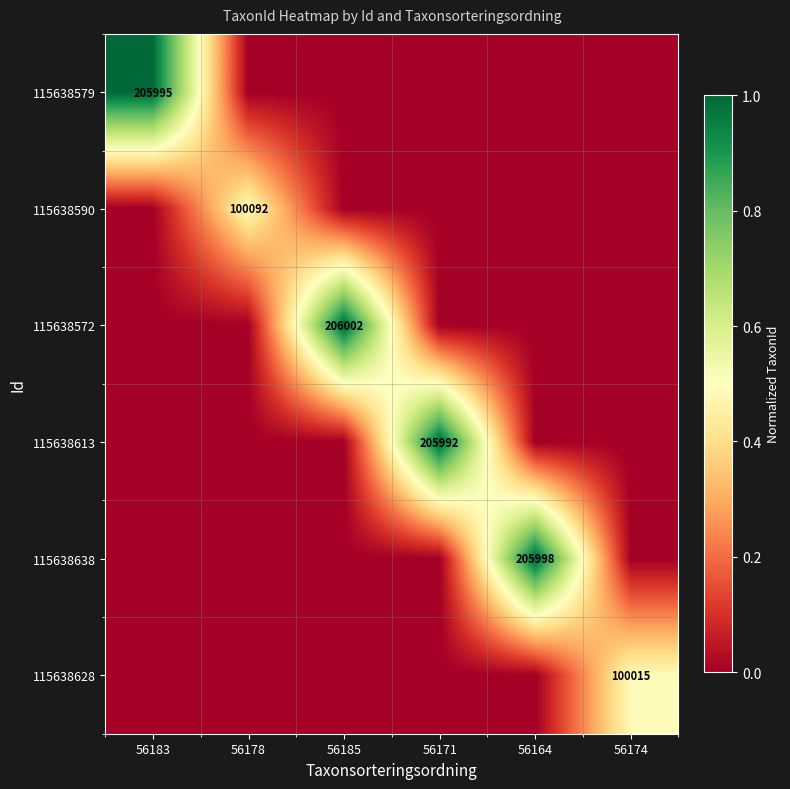

Between 56185 and 56164, which is larger?

56185